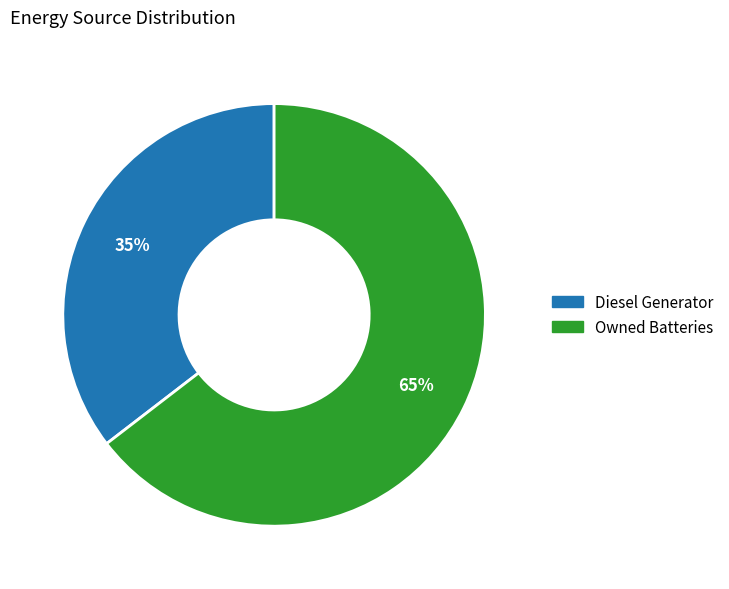

To the nearest percent, what is the average slice percentage?

50%